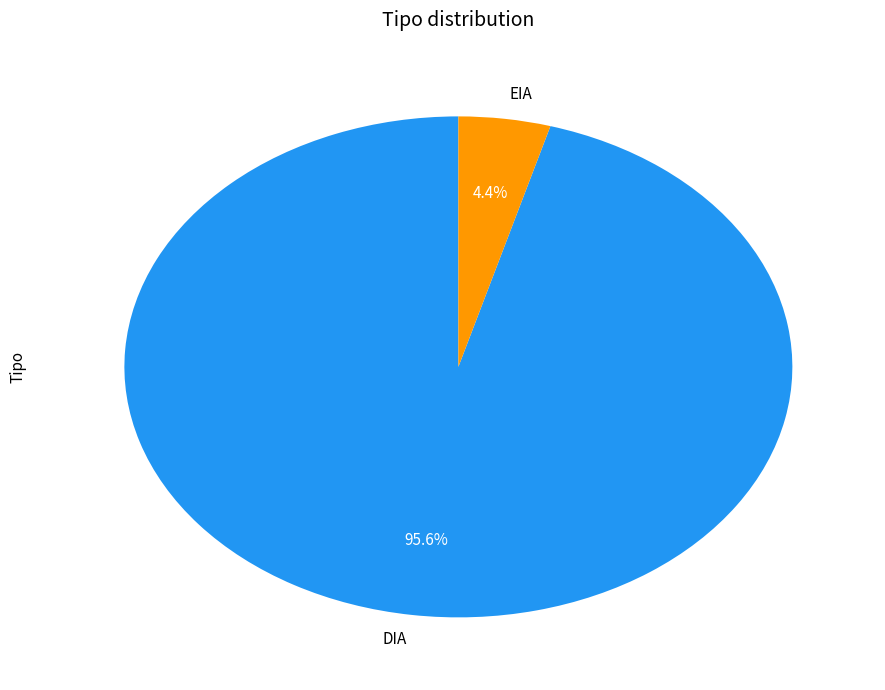

Do EIA and DIA together represent more than half of the pie?

Yes